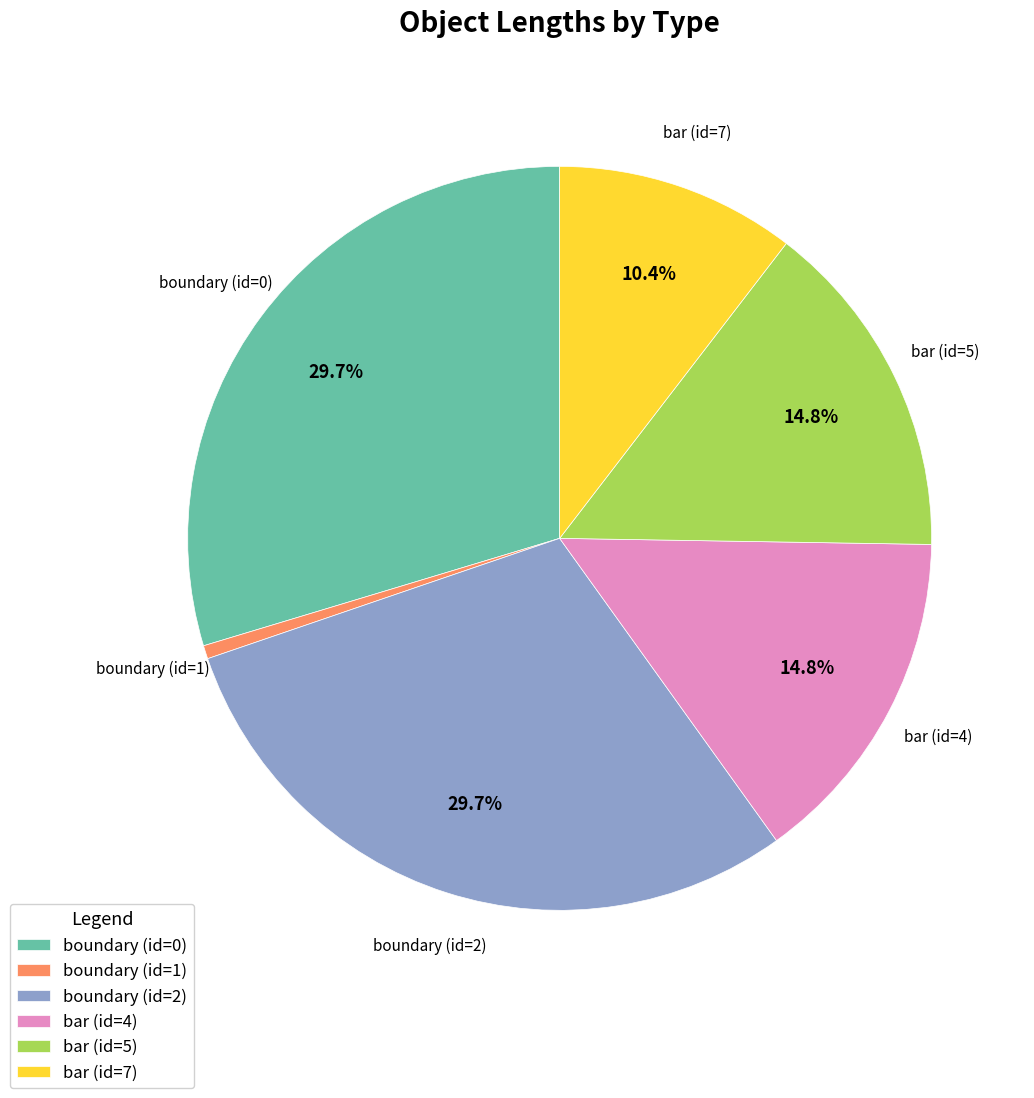

To the nearest percent, what is the average slice percentage?

17%